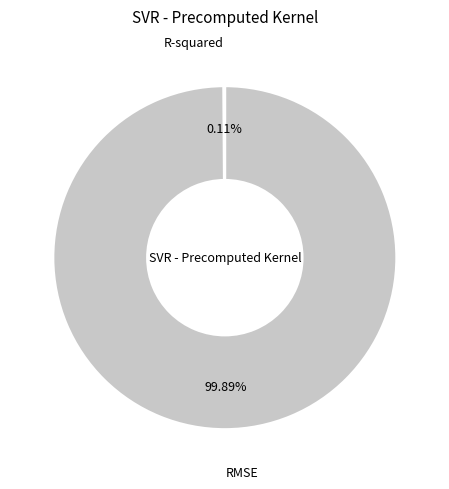

What is the largest slice in the pie chart?

RMSE